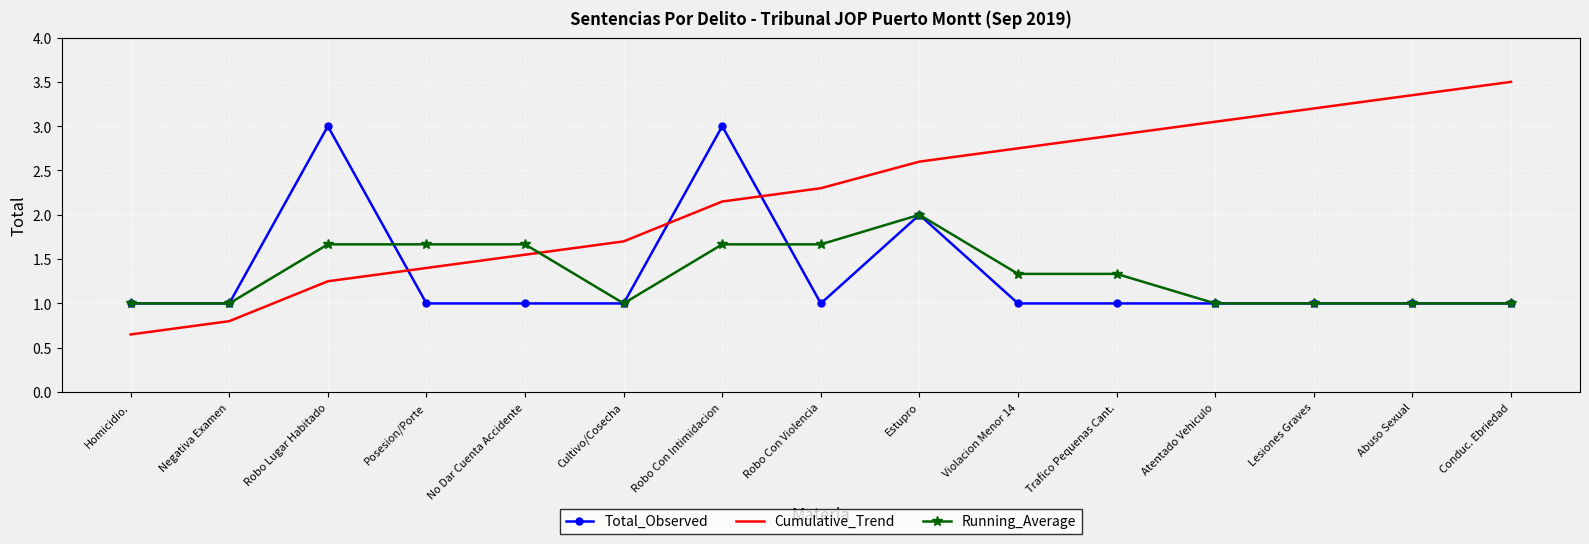

True or false: Cumulative_Trend has a value of 1.3 at Abuso Sexual.

False